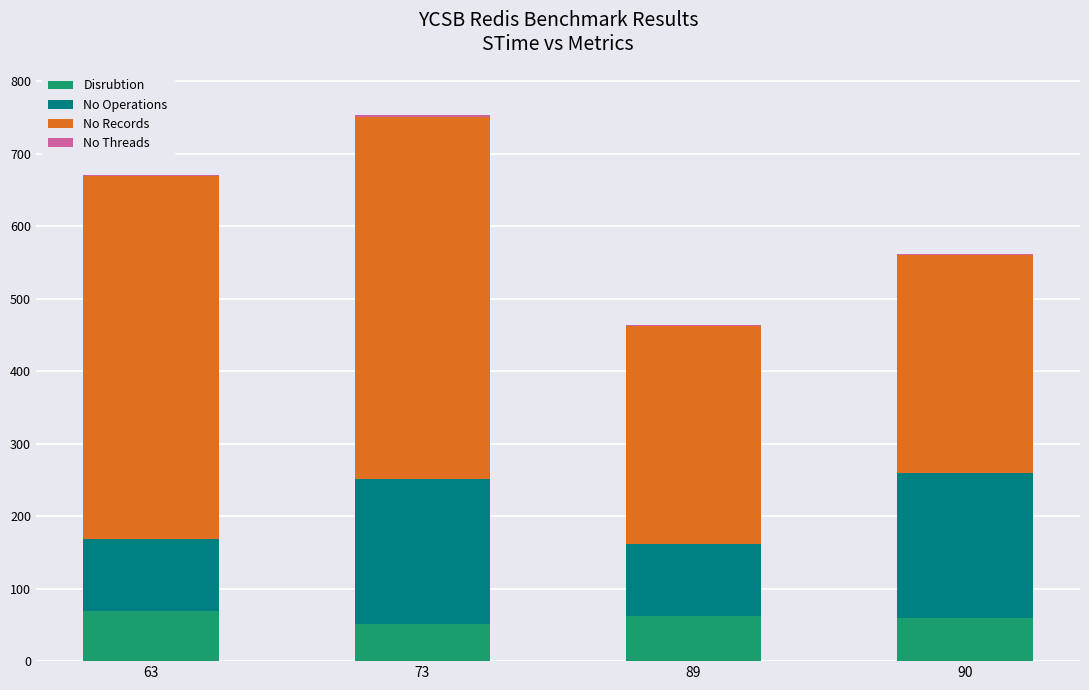

At which category is the sum across all series the highest?

73